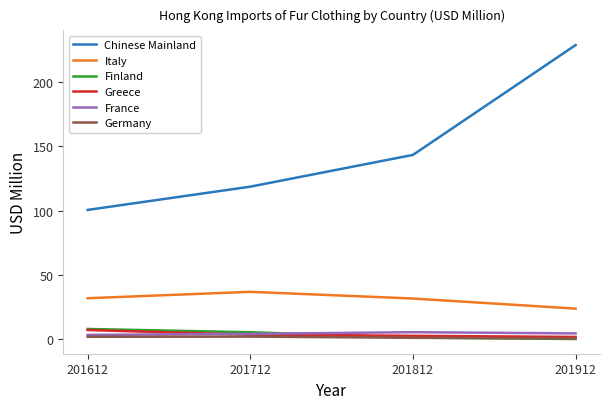

True or false: Germany and Chinese Mainland cross at least once.

False